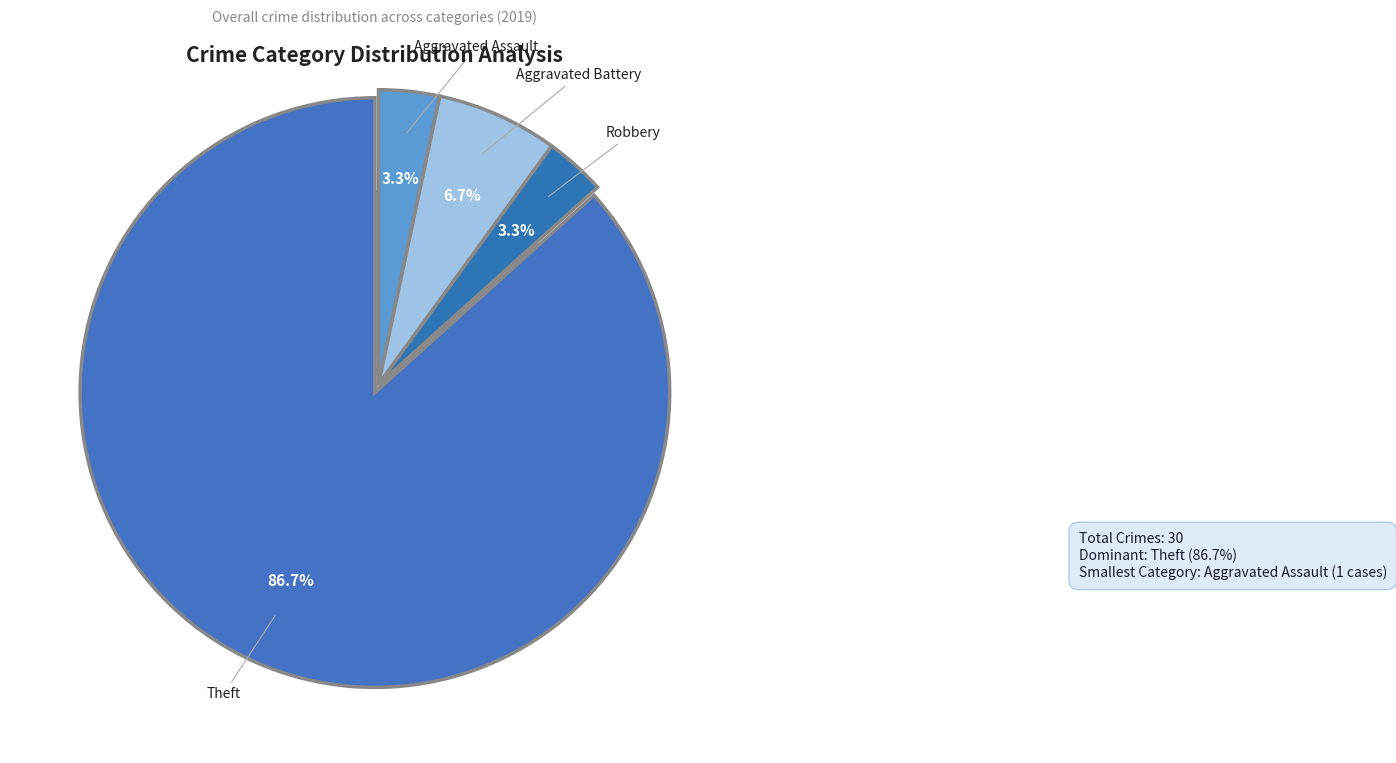

What is the majority slice?

Theft